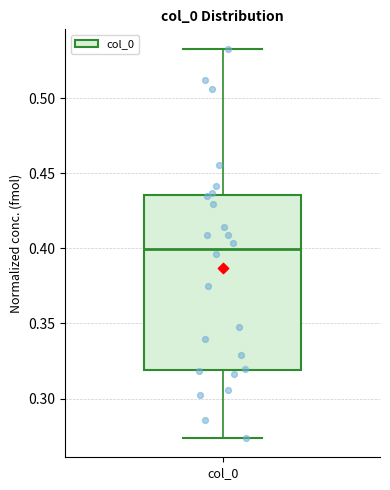

Read this box plot against the y-axis: the position of the median line, the range covered by the box, and the ends of both whiskers. The values are not printed on the chart, so give them approximately, as read against the axis.

median 0.400, box 0.320 to 0.435, whiskers 0.275 to 0.535